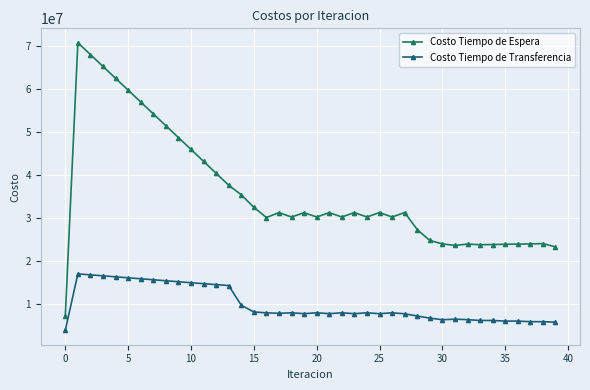

True or false: Costo Tiempo de Espera and Costo Tiempo de Transferencia intersect in this chart.

False